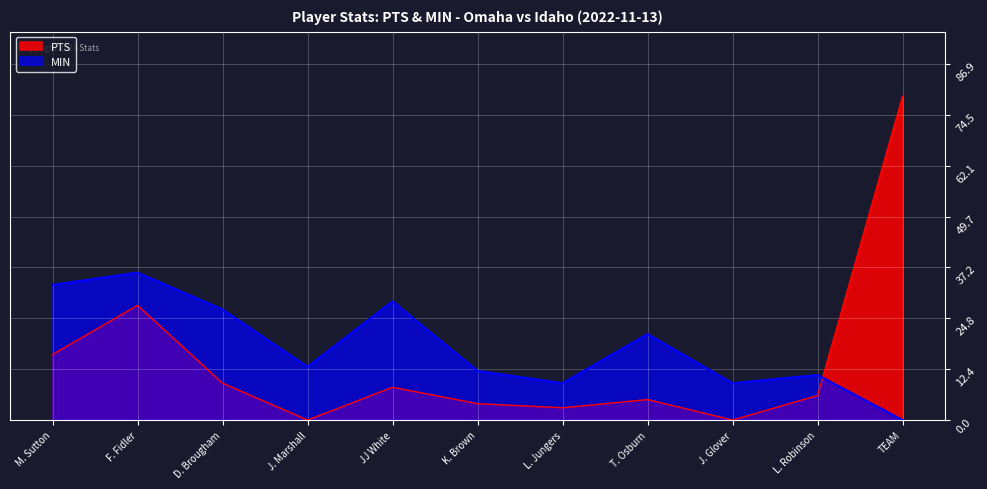

Is the value of MIN at TEAM greater than the value of PTS at L. Jungers?

No